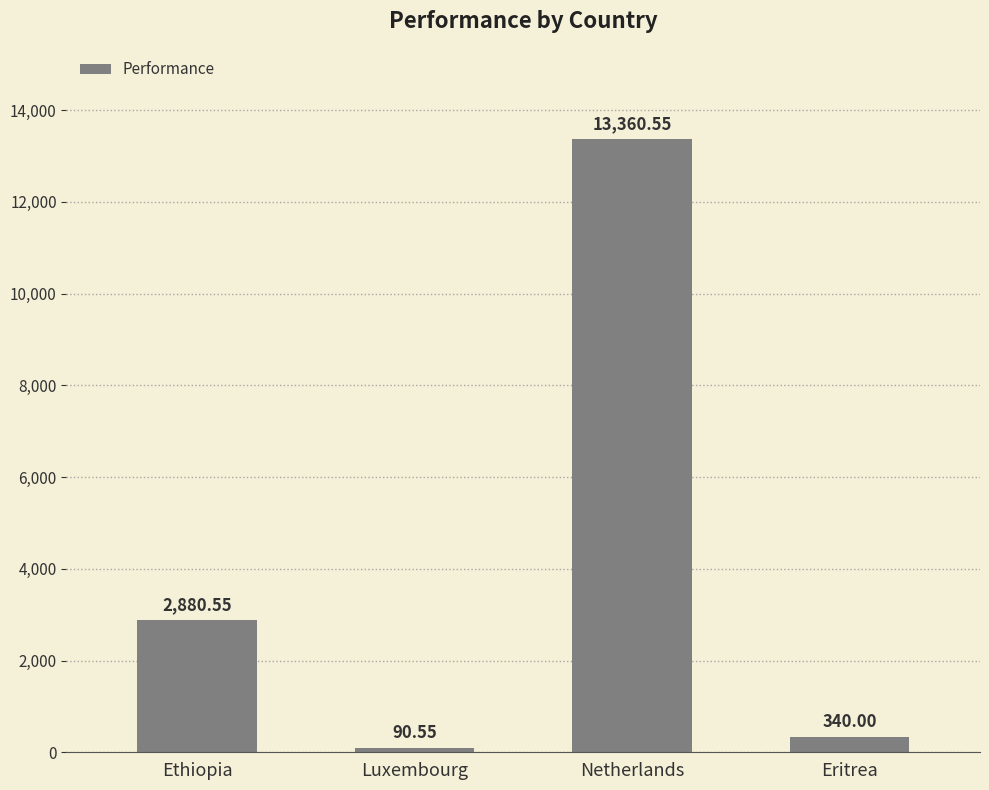

List the labels in order of value, smallest first.

Luxembourg, Eritrea, Ethiopia, Netherlands